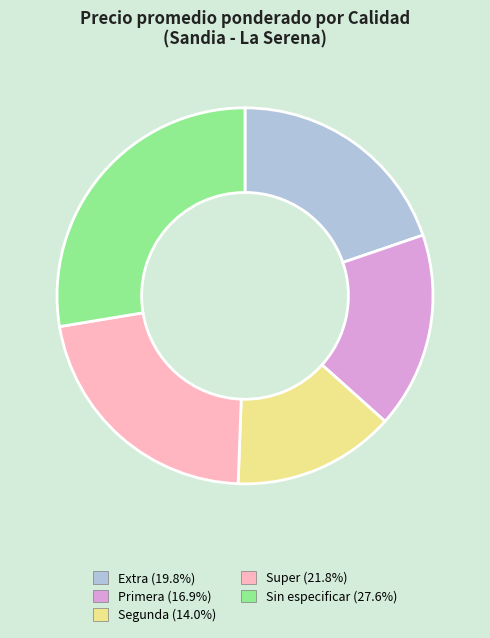

Which slice is the largest?

Sin especificar